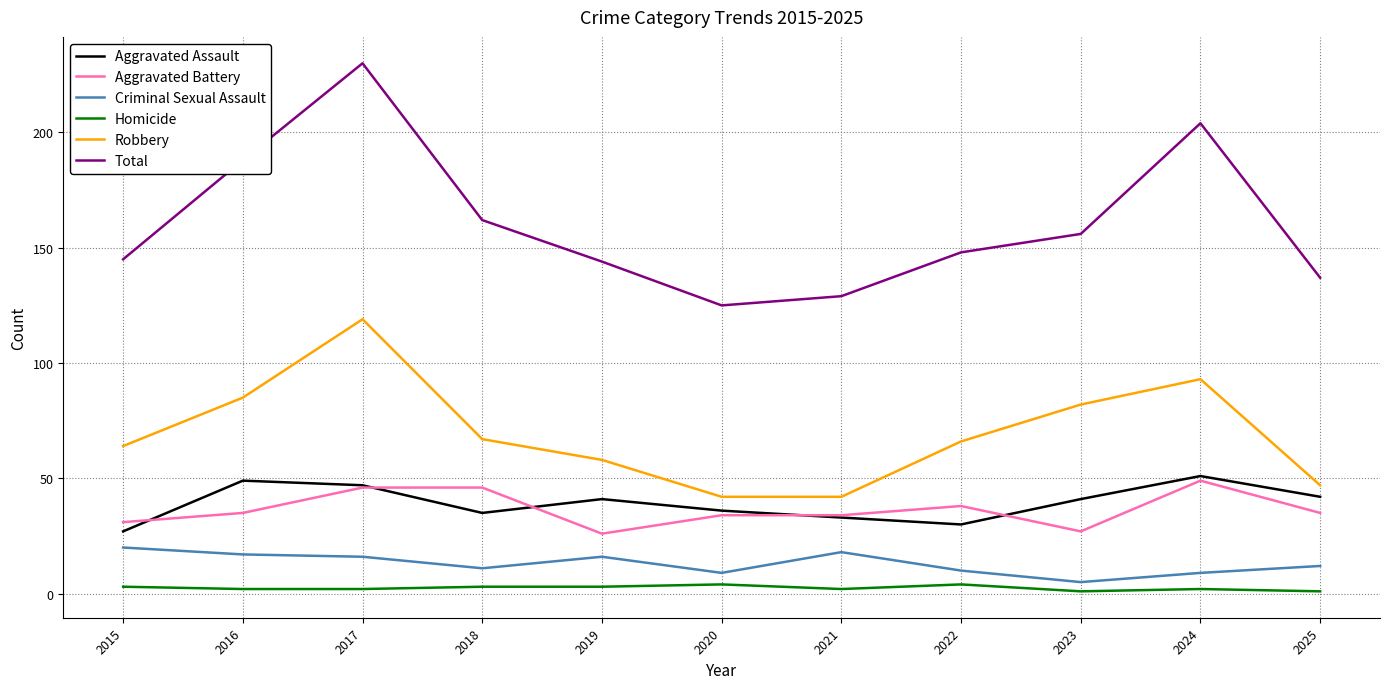

Which series has the largest total across all categories?

Total